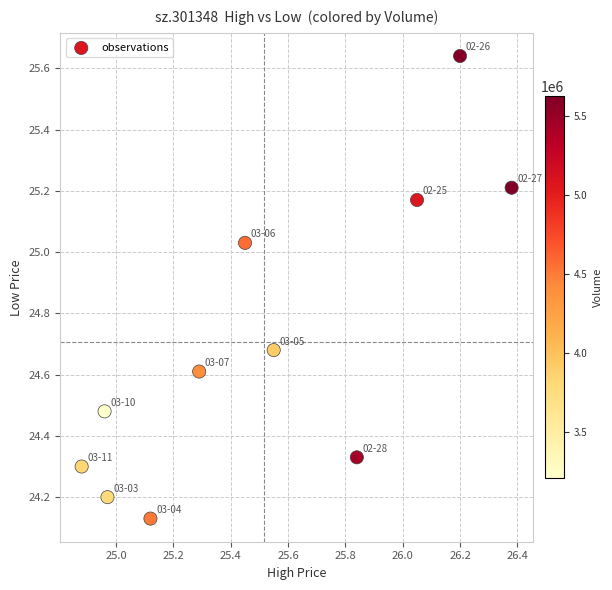

What is the range of X values (max minus min)?

1.5